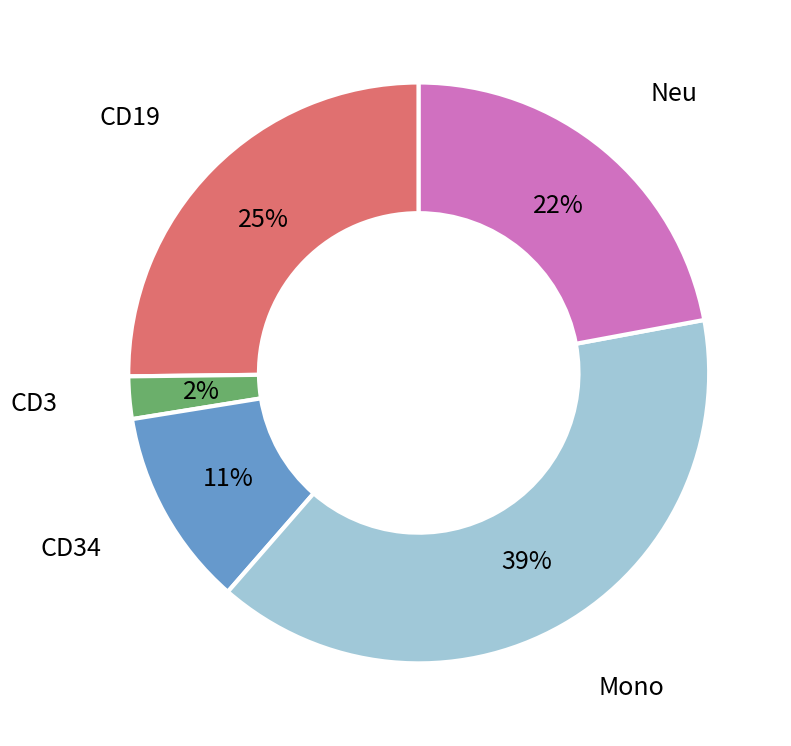

Does any single category account for the majority?

No